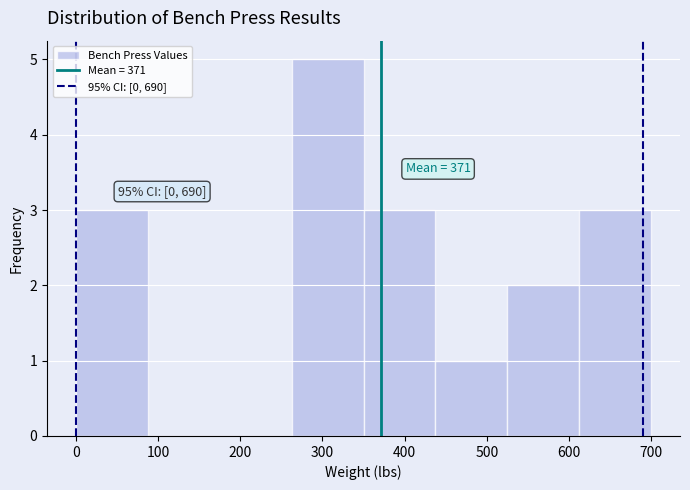

Over which range of the x-axis is the bar tallest?

260 to 350